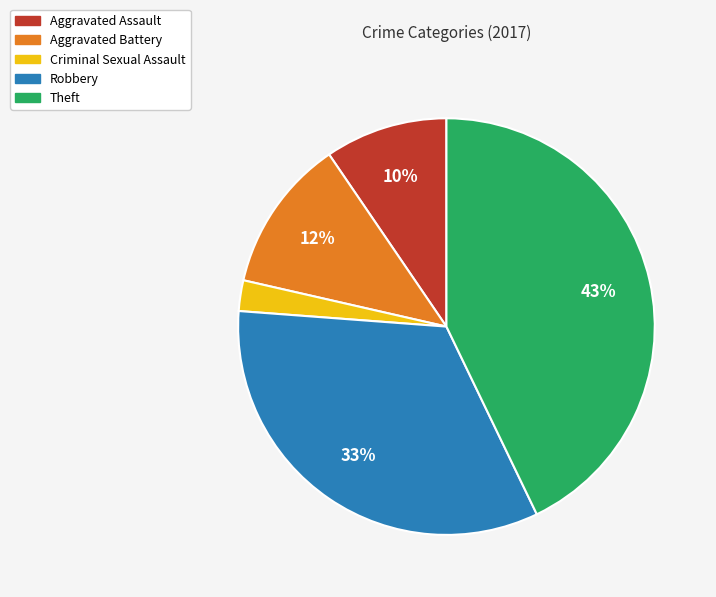

What is the largest slice in the pie chart?

Theft